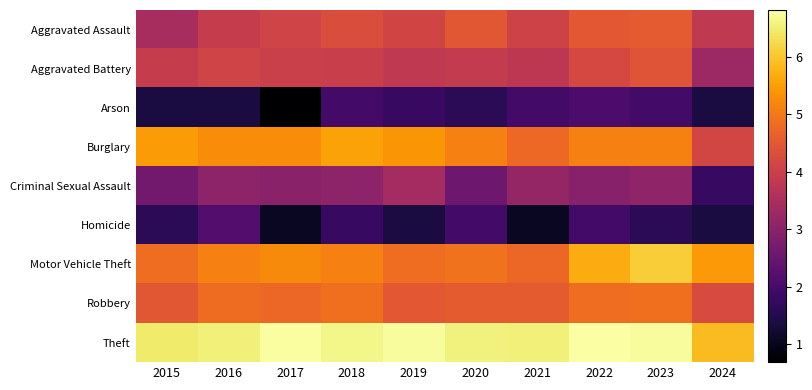

What is the total value across all series at 2021?

34.7